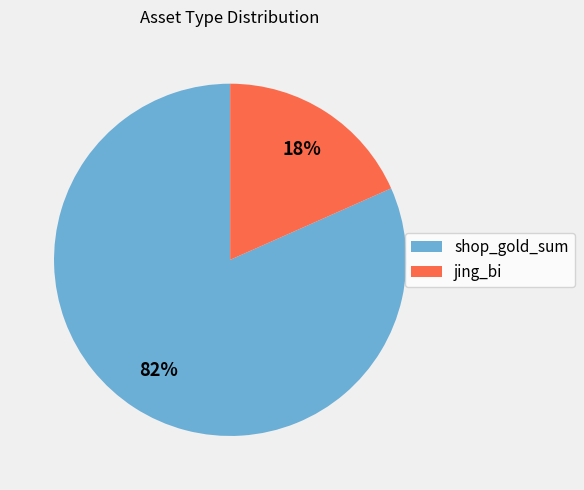

Count the number of slices in the pie.

2